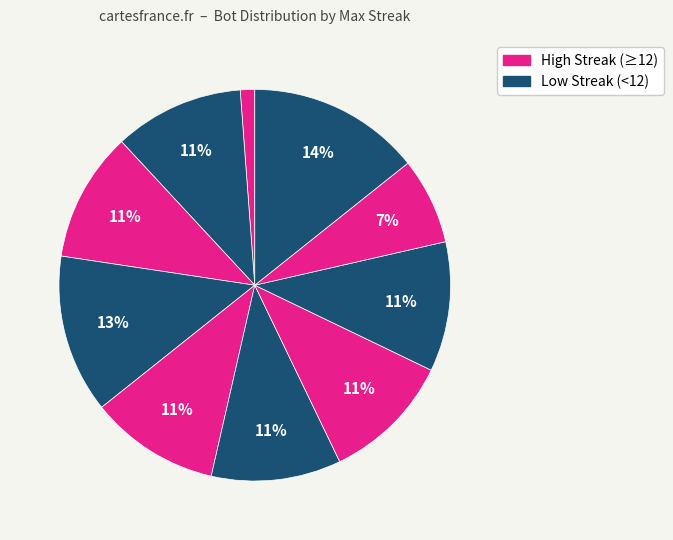

Count the number of slices in the pie.

10